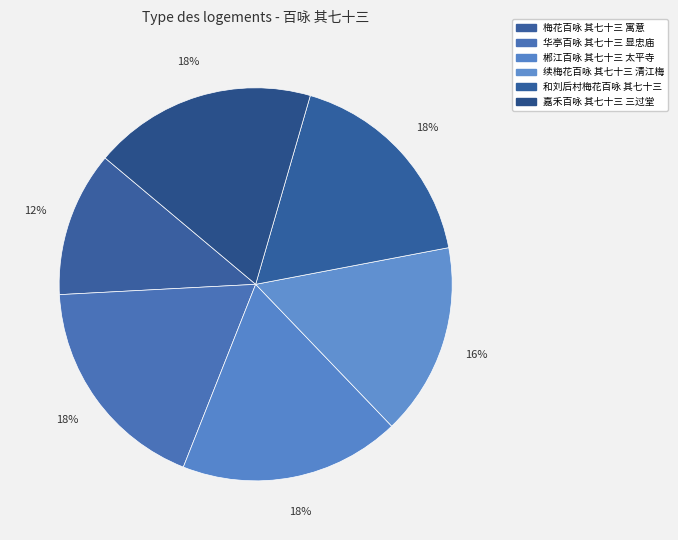

Does any single category account for the majority?

No